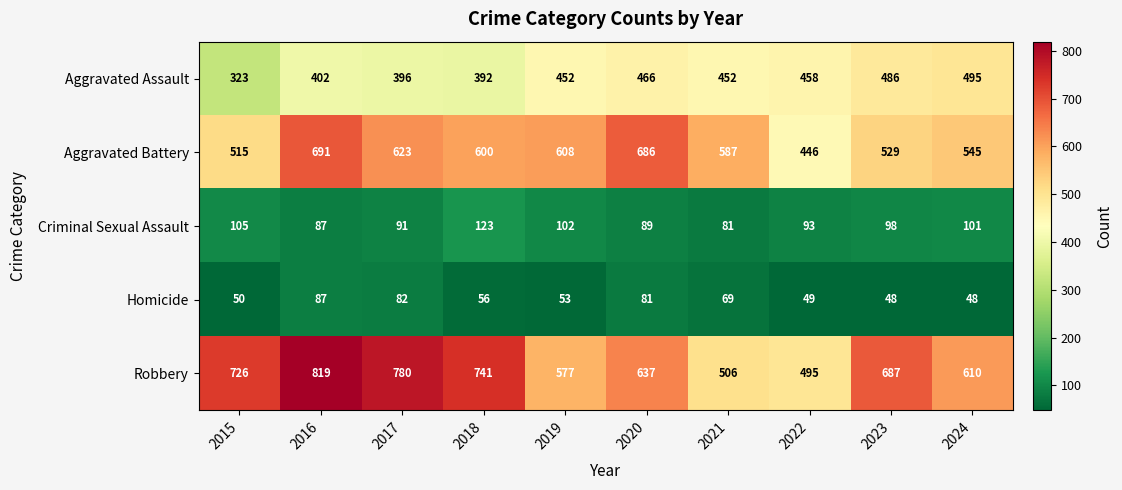

What is the spread (max minus min) of values at 2018?

685